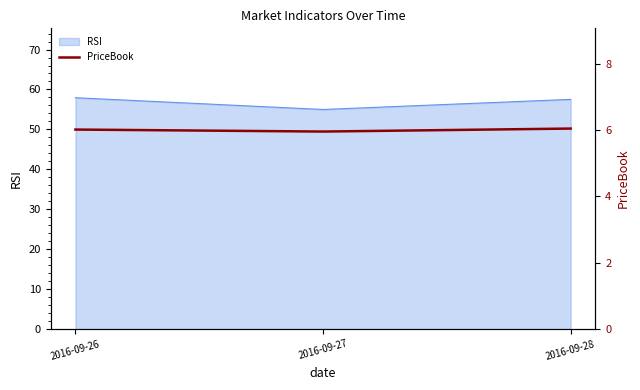

True or false: RSI has a value of 55.0 at 2016-09-27.

True